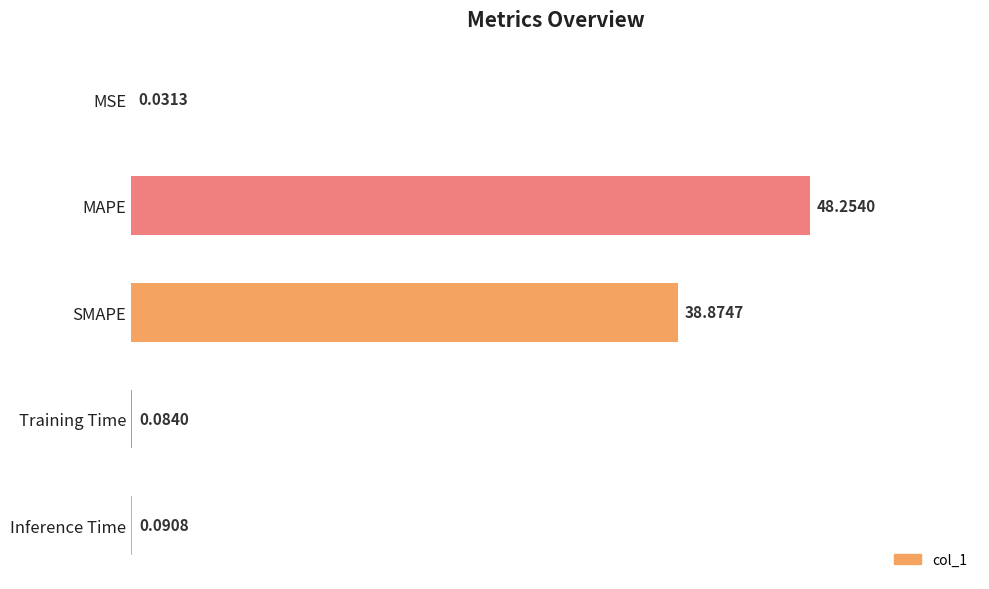

What is the sum of the values at MAPE and Training Time?

48.3